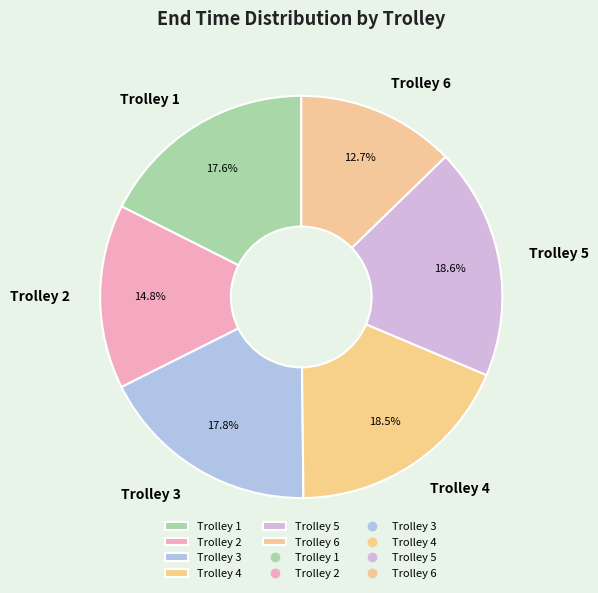

Is it true that Trolley 5 is 19% of the pie?

True